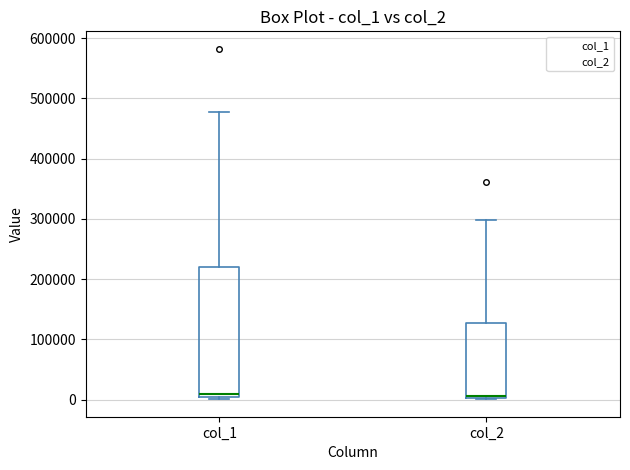

Reading left to right, transcribe this box plot: for each box, give where its median line is, the range the box spans, and where its two whiskers end, as read against the y-axis. The values are not printed on the chart, so give them approximately, as read against the axis.

col_1: median 10000, box 0 to 220000, whiskers 0 (just below the box's lower edge) to 480000
col_2: median 10000, box 0 to 130000, whiskers 0 to 300000